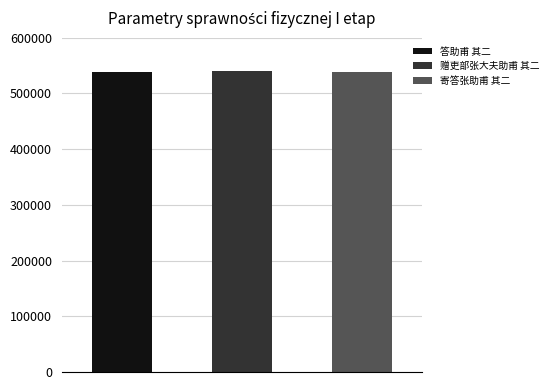

How many values are below 539089?

1